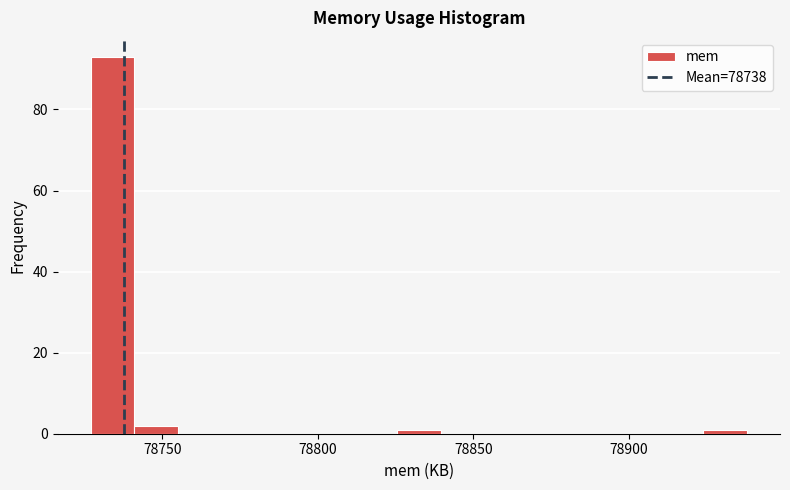

Around what value on the x-axis is the tallest bar? Give the approximate position of its centre, as read against the axis.

78735